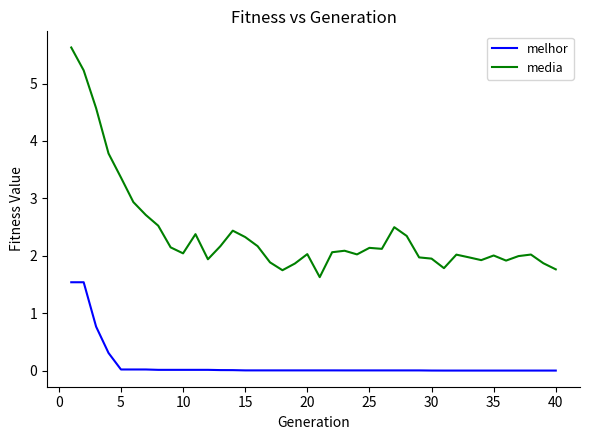

What is the difference between the maximum and minimum values in the media series?

4.0